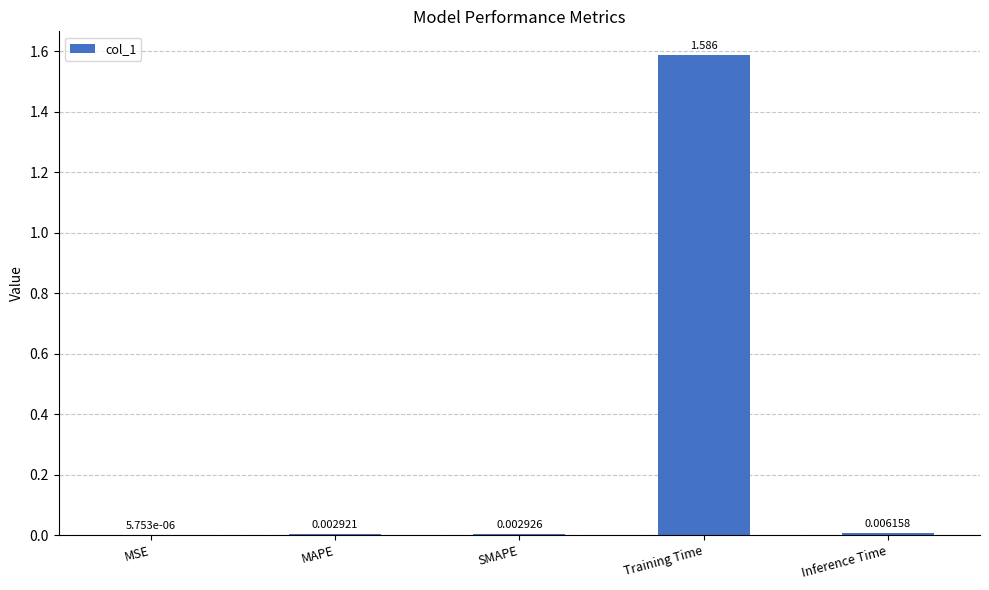

How many categories are shown in the chart?

5